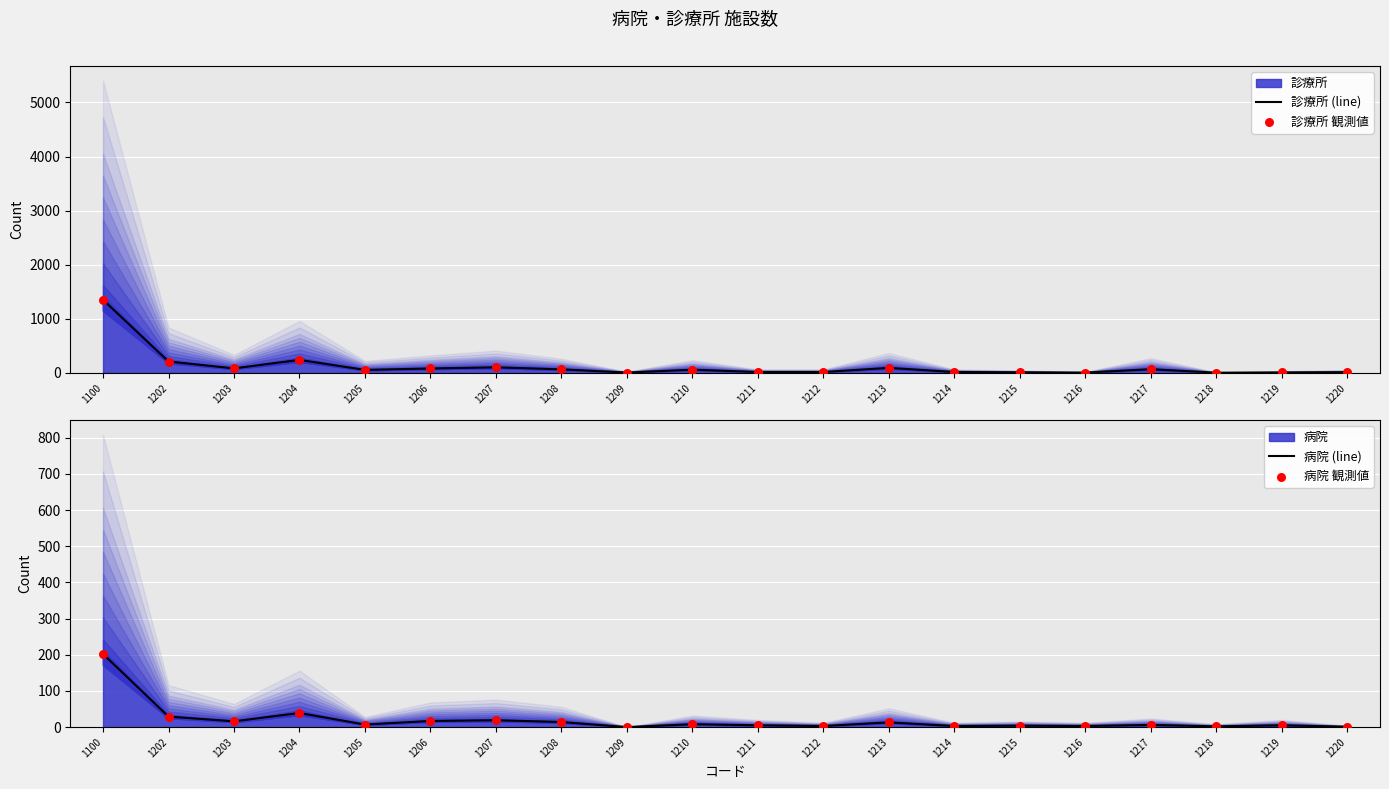

Which series has the largest total across all categories?

診療所 (line)